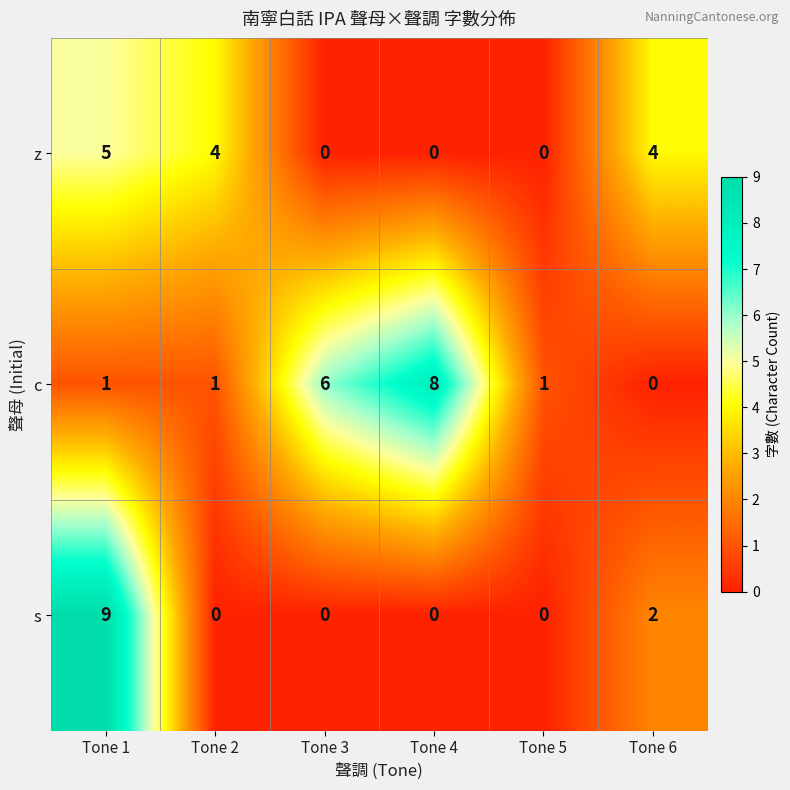

Reading left to right, transcribe all the data shown in this chart.

z: 5	4	0	0	0	4
c: 1	1	6	8	1	0
s: 9	0	0	0	0	2